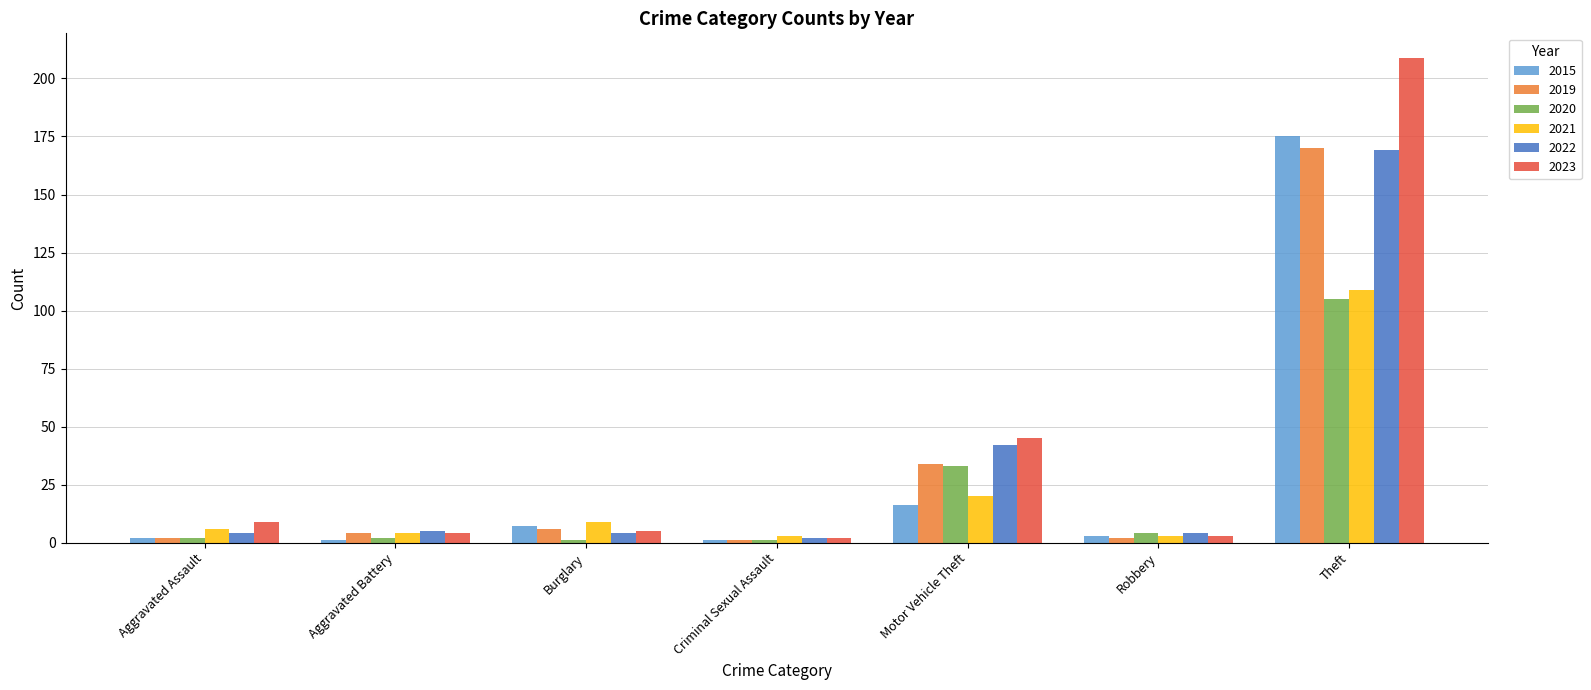

The value of 2019 at Theft is 285. True or false?

False